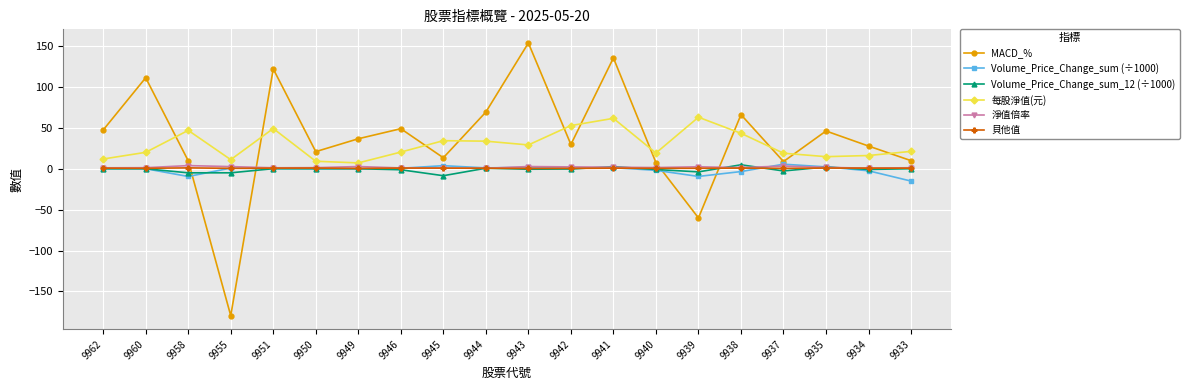

The value of MACD_% at 9962 is 47.4. True or false?

True